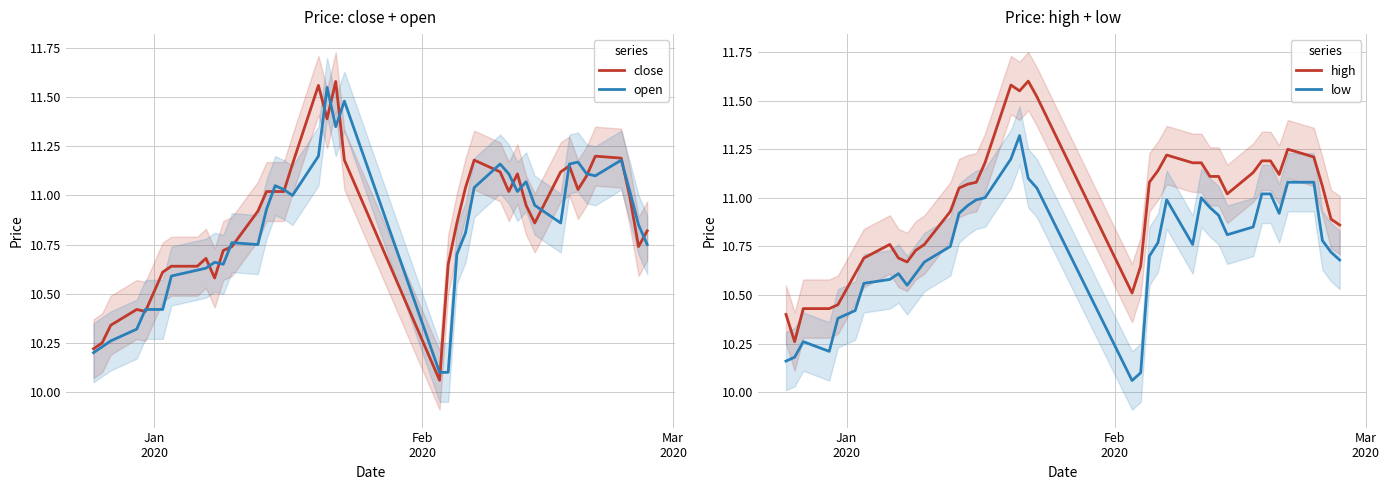

True or false: high and low cross at least once.

False